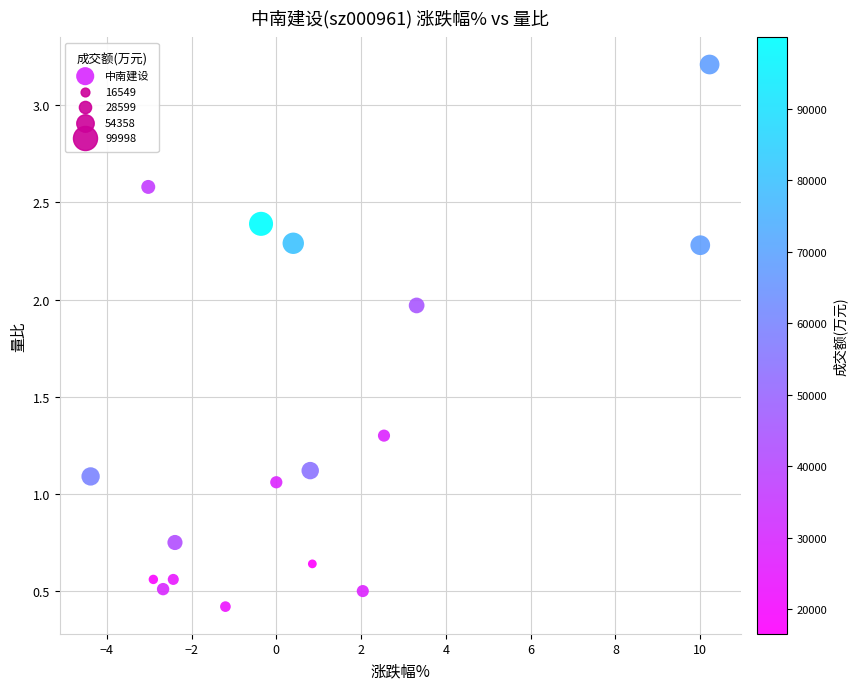

What is the range of X values (max minus min)?

14.6